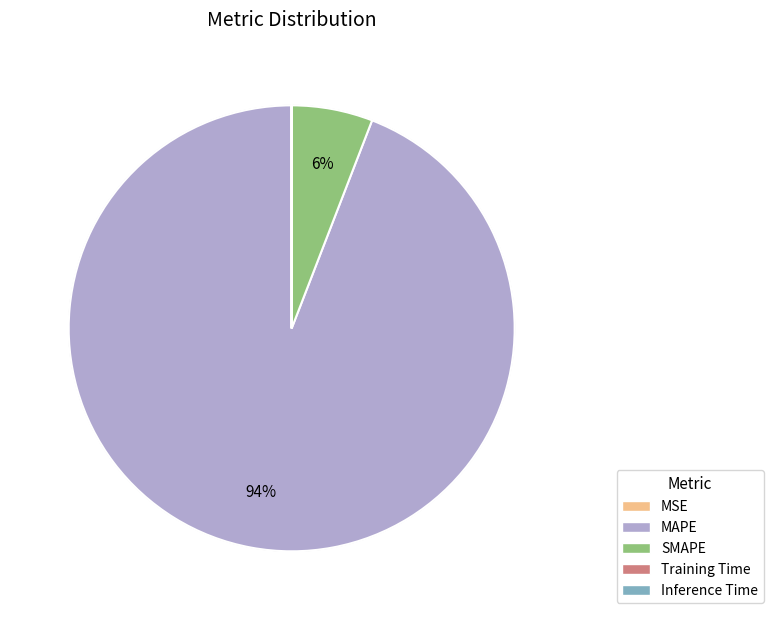

To the nearest percent, what is the average slice percentage?

20%